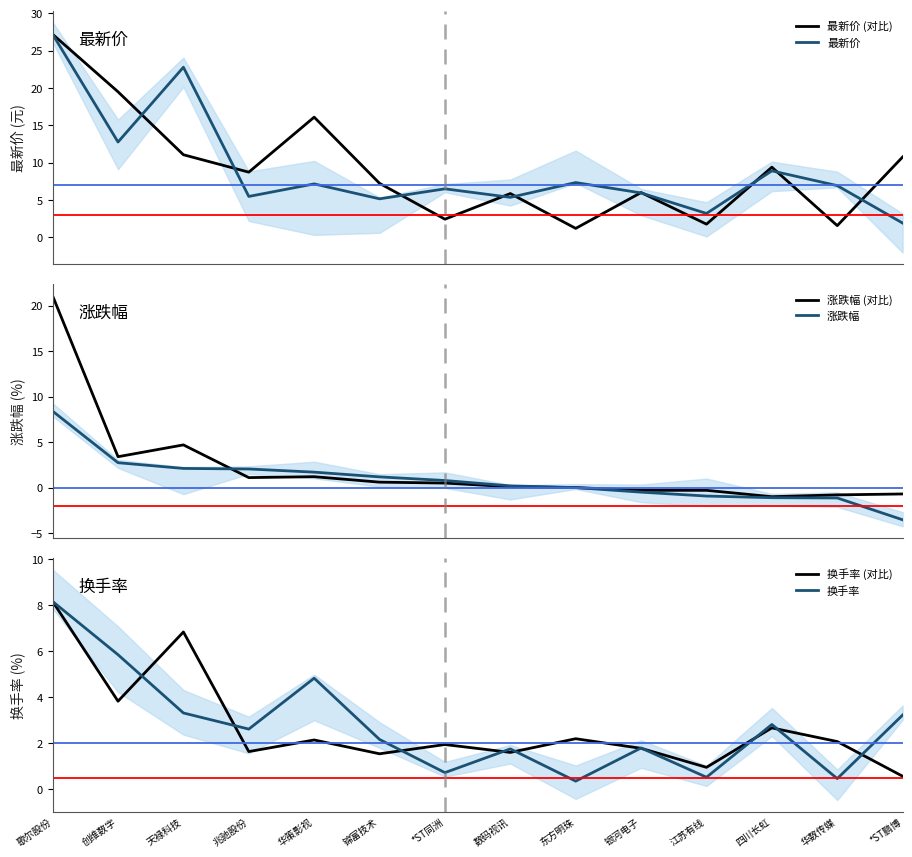

True or false: 最新价 (对比) has a value of 9.4 at 四川长虹.

True